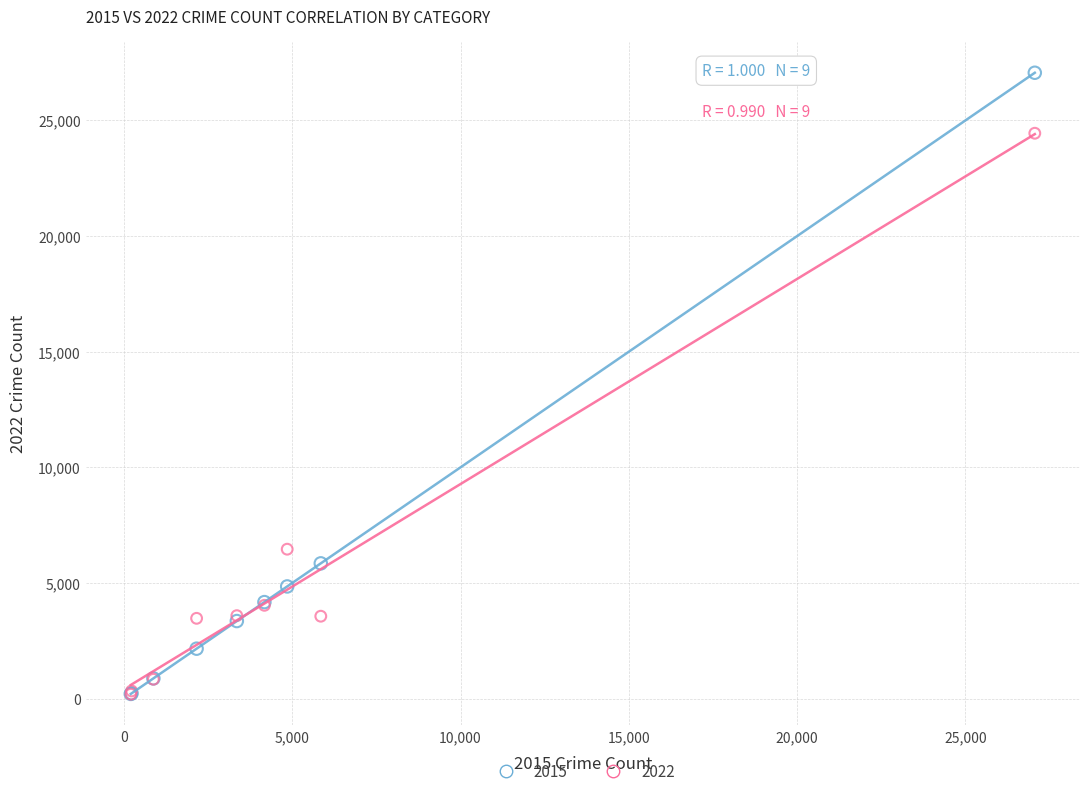

Across all series, what Y value is closest to 13625?

6461